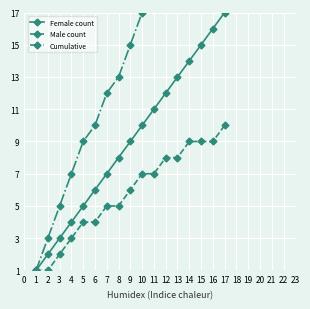

True or false: Female count has a value of 7 at 7.

True